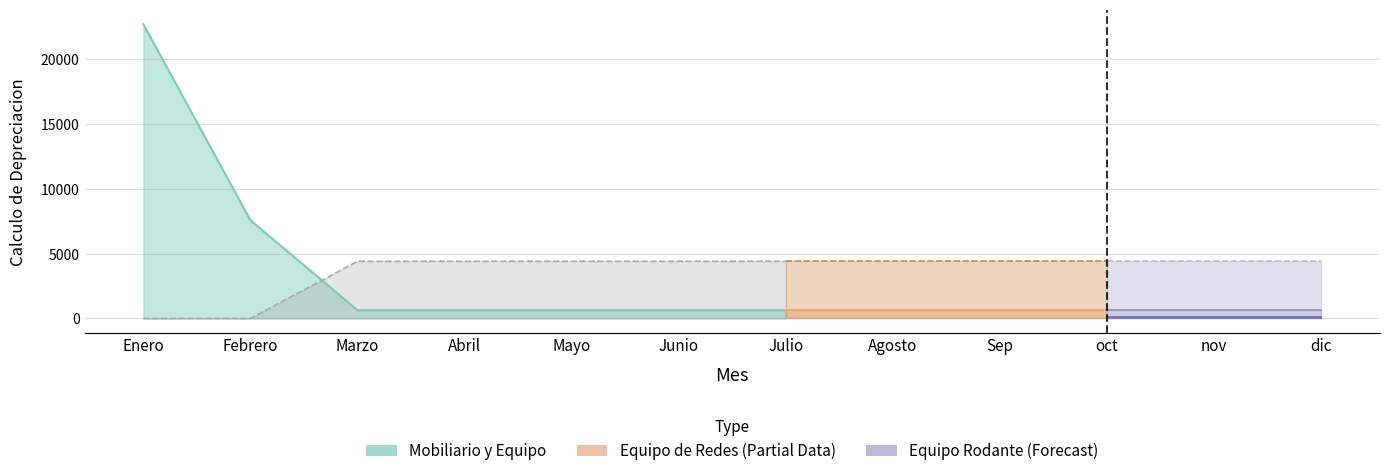

What is the label of the 3rd point from the left?

Marzo